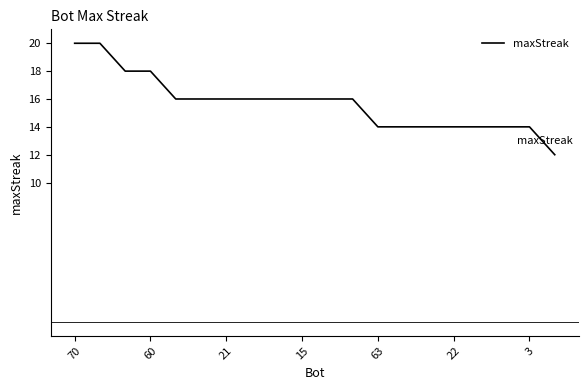

What is the maximum value shown in the chart?

20